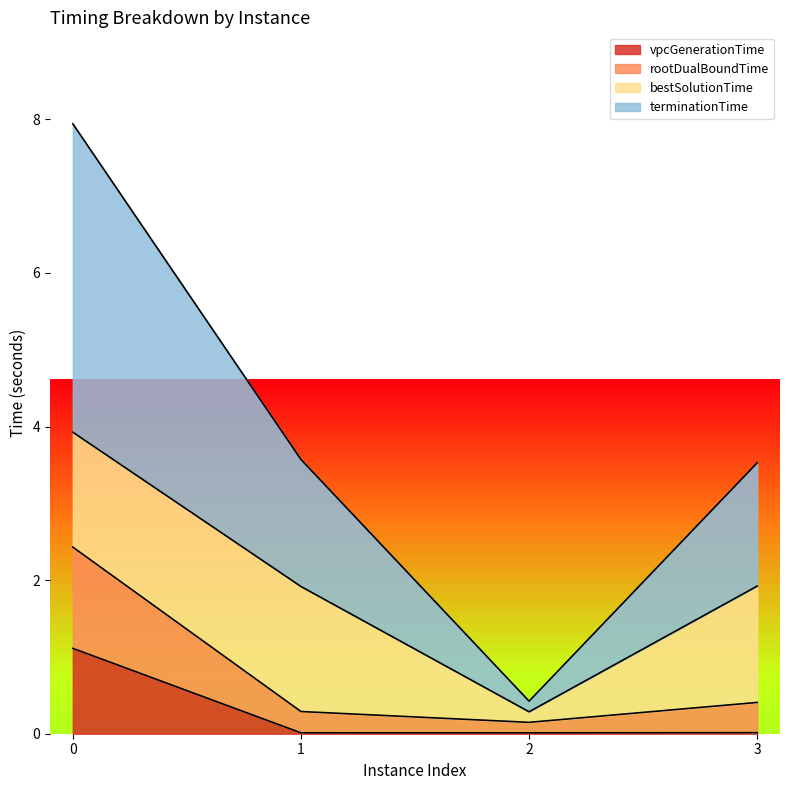

What is the maximum value for vpcGenerationTime?

1.1